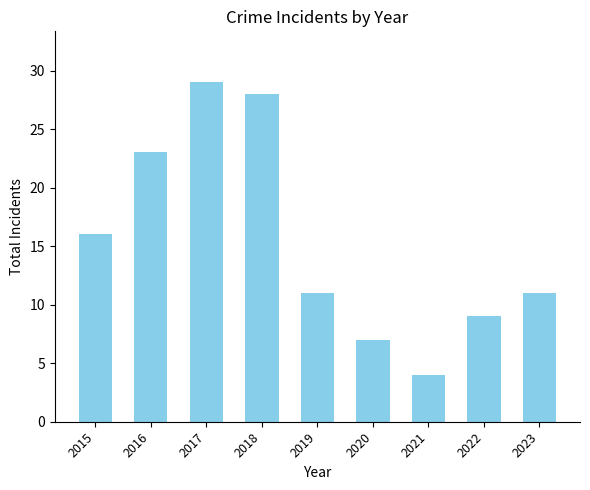

The chart shows a value of 12 at 2017. True or false?

False